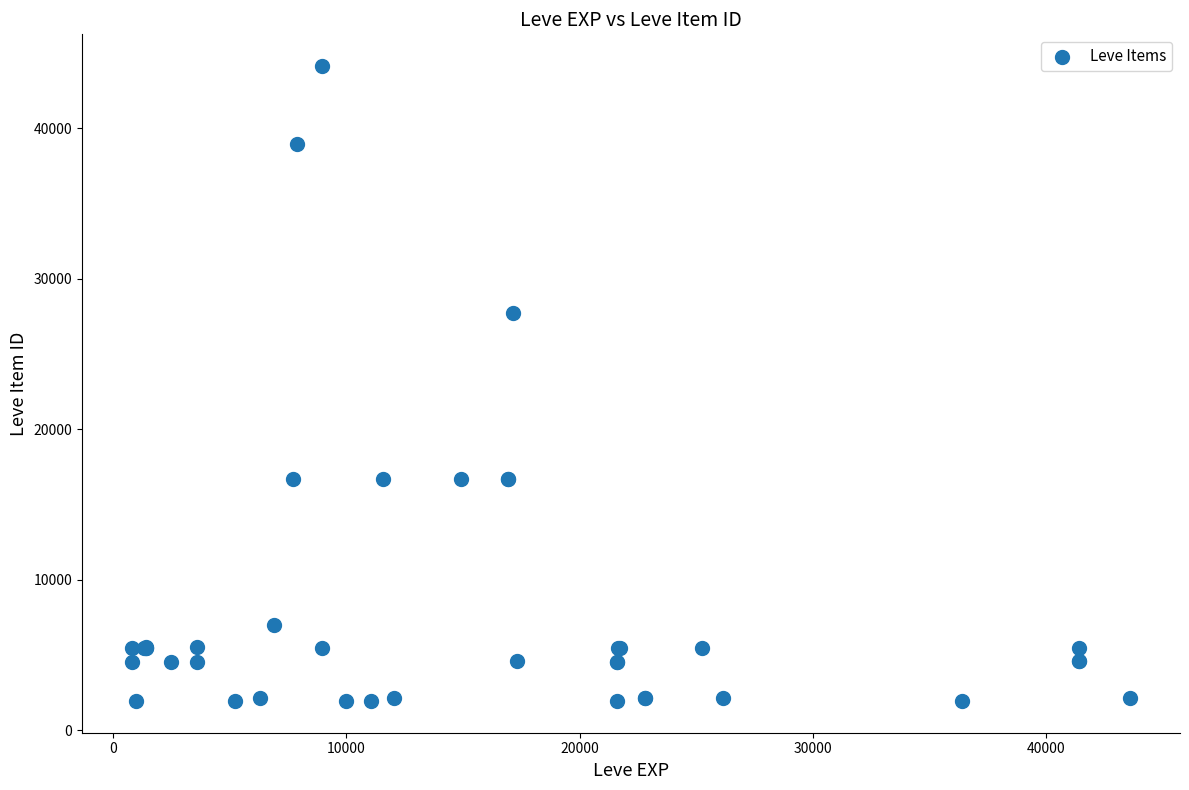

What Y value in the scatter plot is closest to 23052?

27772